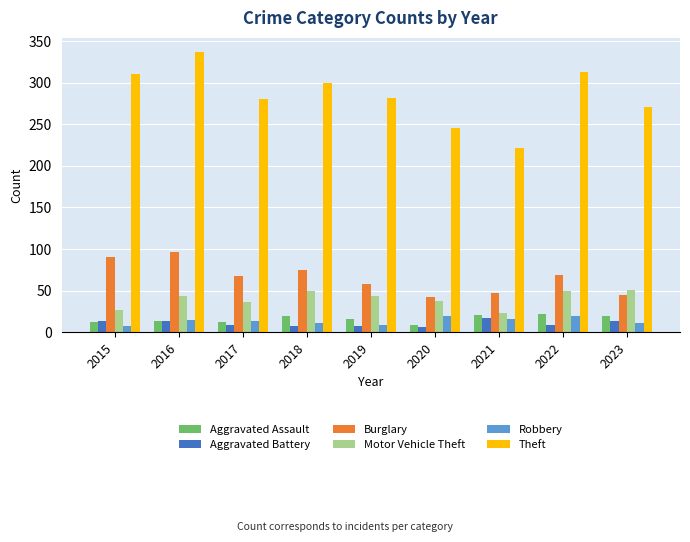

The Burglary series shows 69 at 2022. True or false?

True